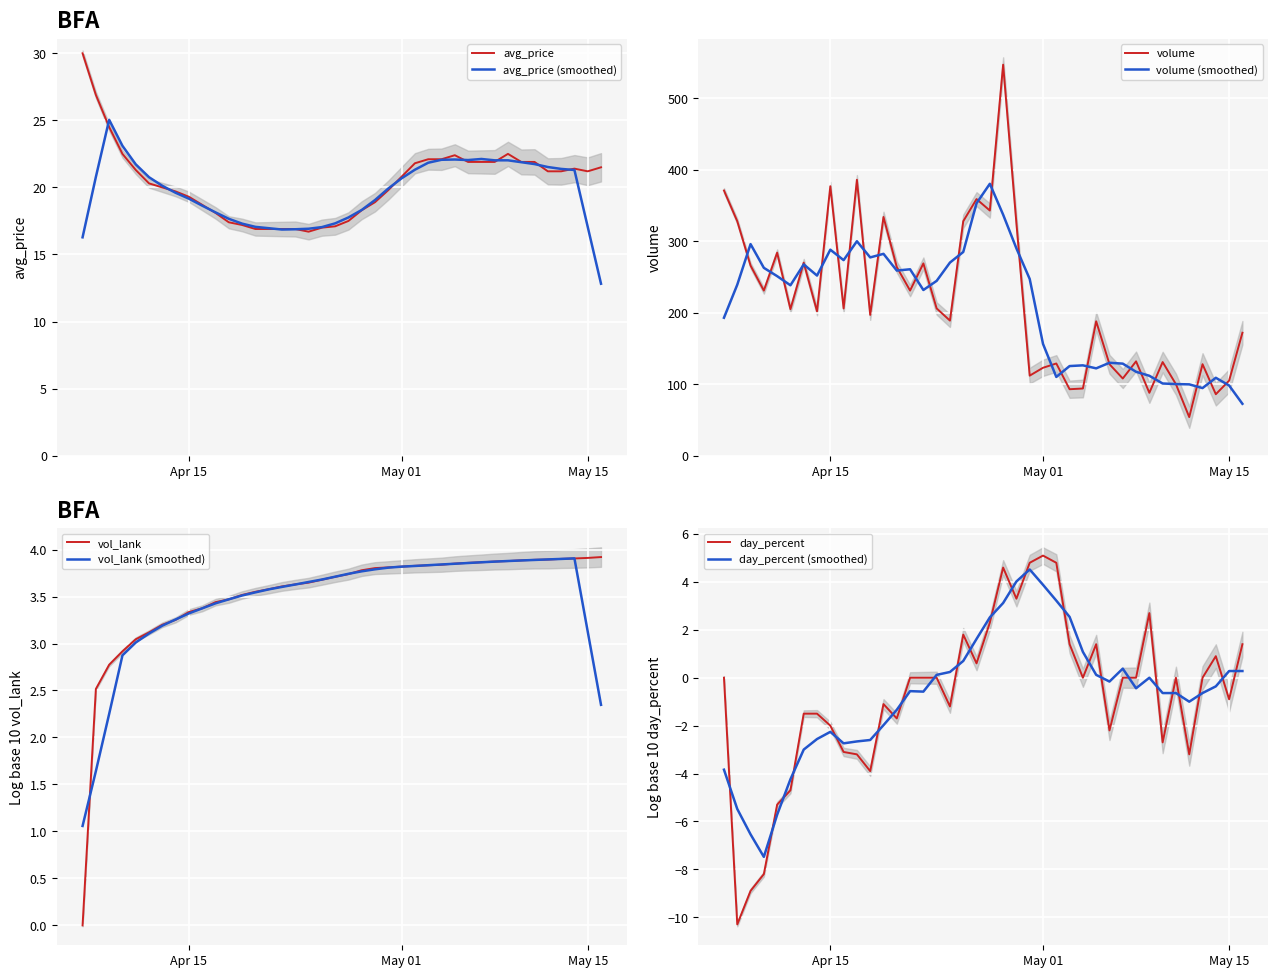

What is the difference between the maximum and minimum values in the volume series?

493.0